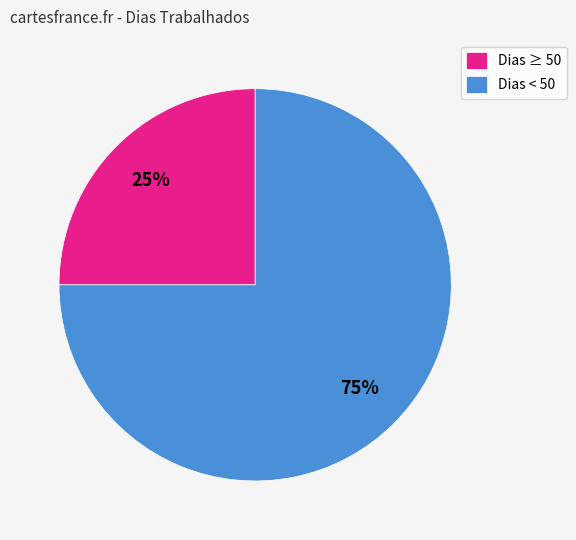

To the nearest percent, what is the difference between the largest and smallest slice percentages?

50%